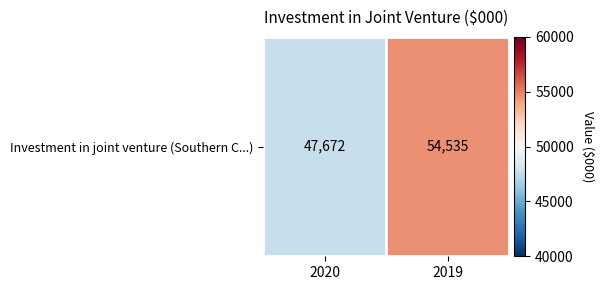

True or false: the data shows 90458 at 2019.

False